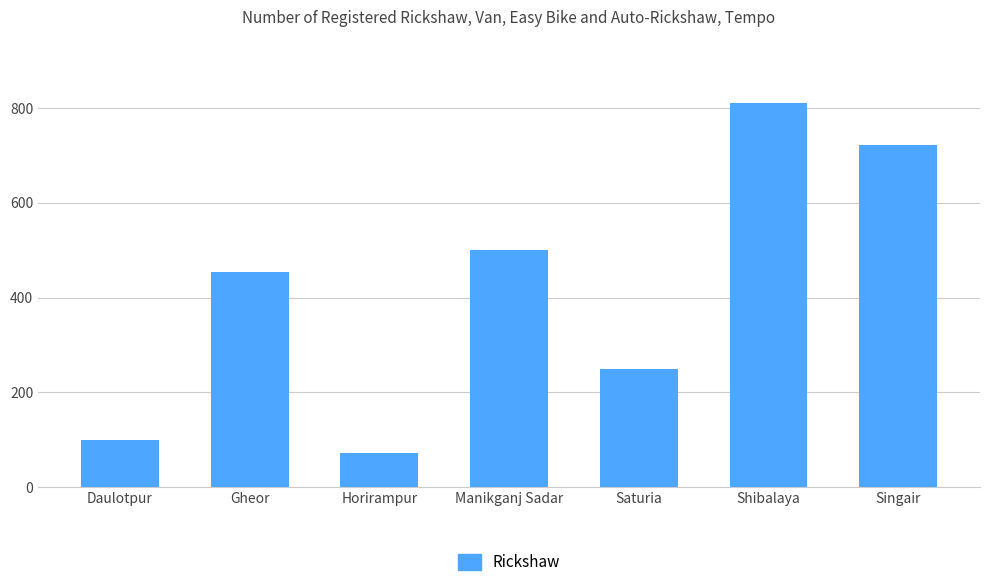

What is the label of the 4th bar from the left?

Manikganj Sadar